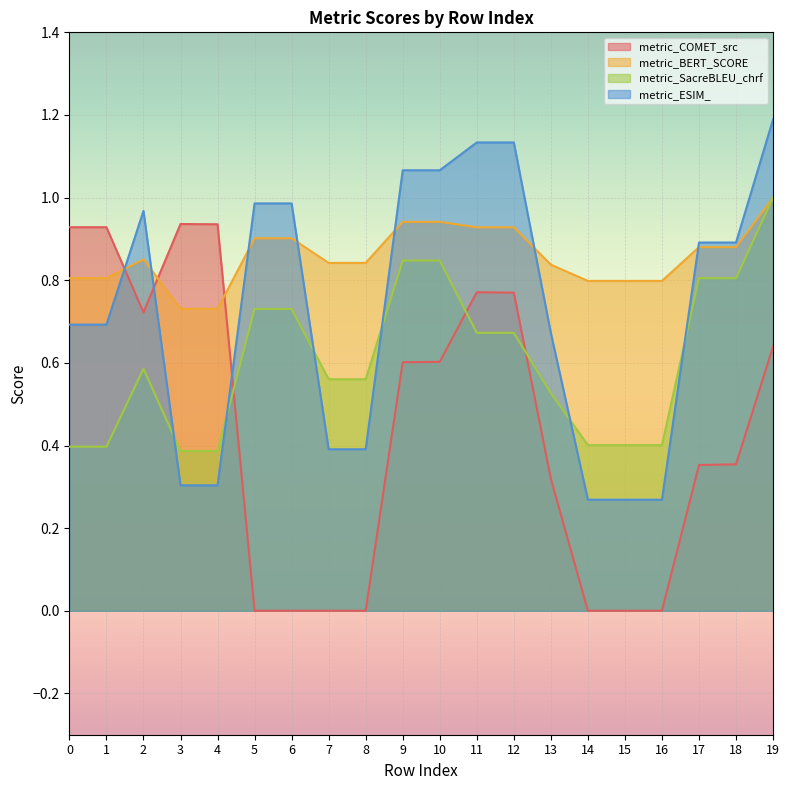

At which label is metric_ESIM_ closest to 0?

14